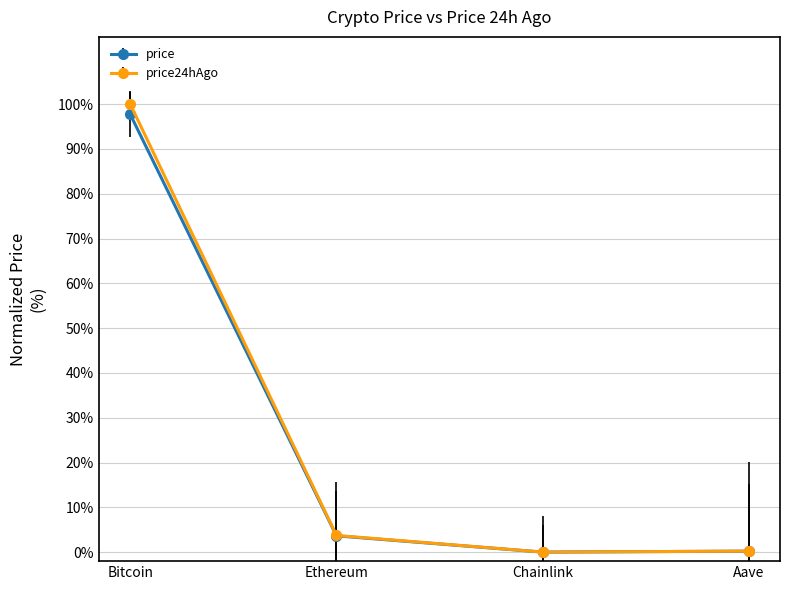

Which series has the largest total across all categories?

price24hAgo